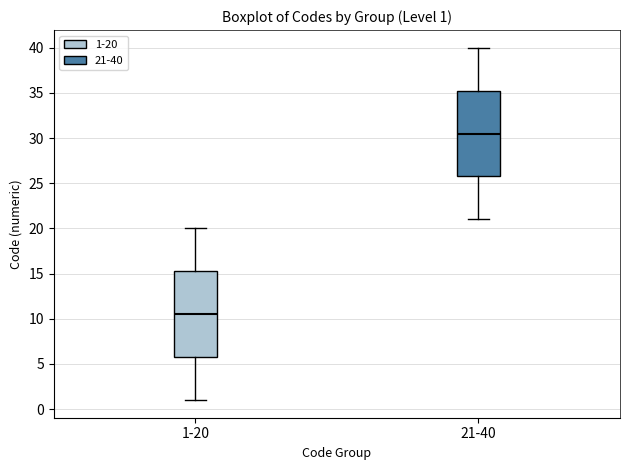

Which box has the lowest median line?

1-20